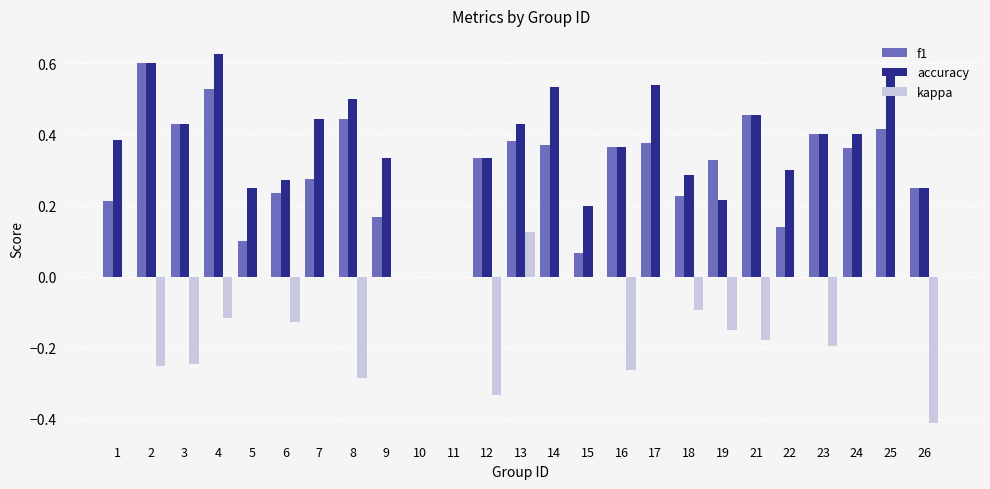

What are all the series names shown in the legend?

f1, accuracy, kappa